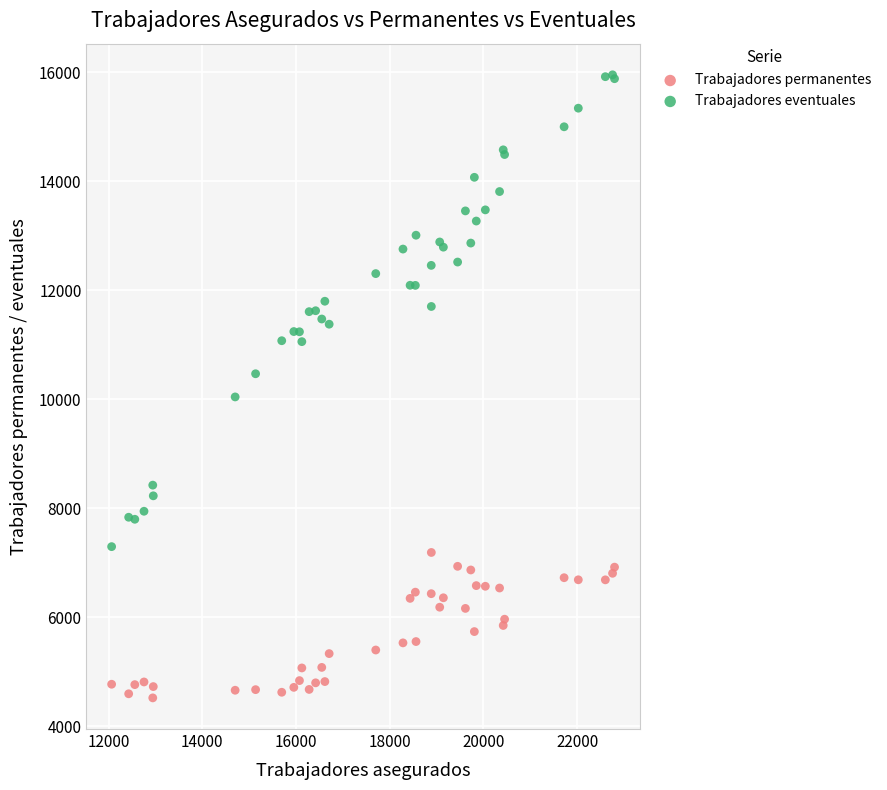

Which series reaches the minimum Y coordinate?

Trabajadores permanentes